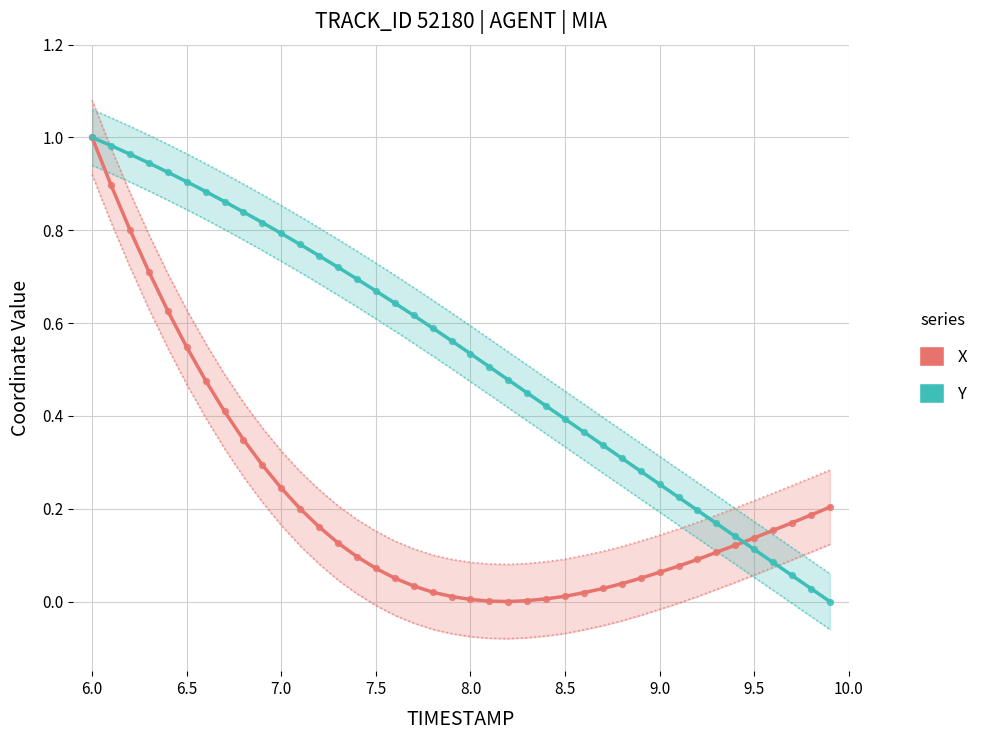

At how many categories does at least one series exceed 0?

40